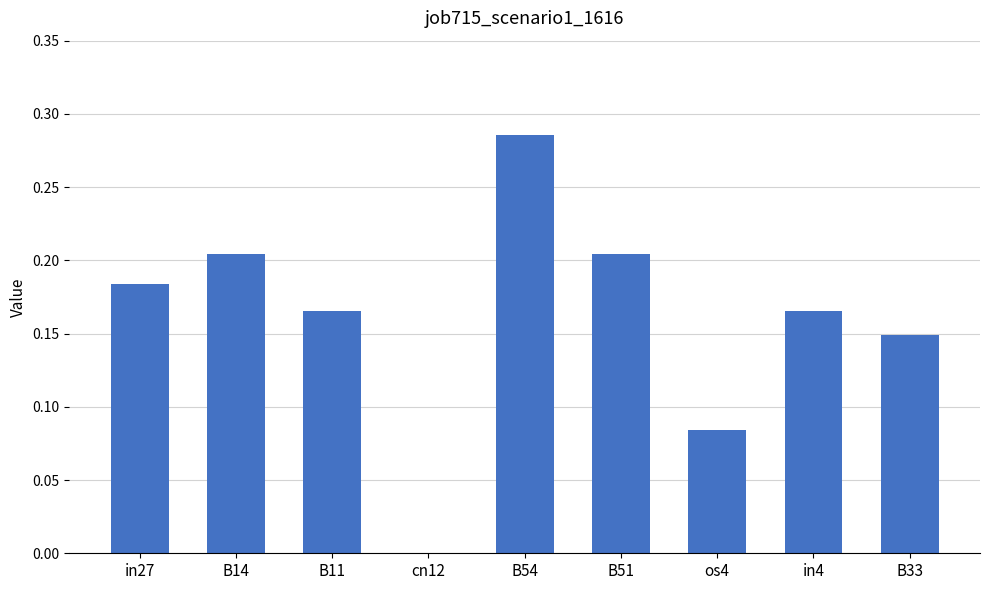

The chart shows a value of 0.1 at B51. True or false?

False